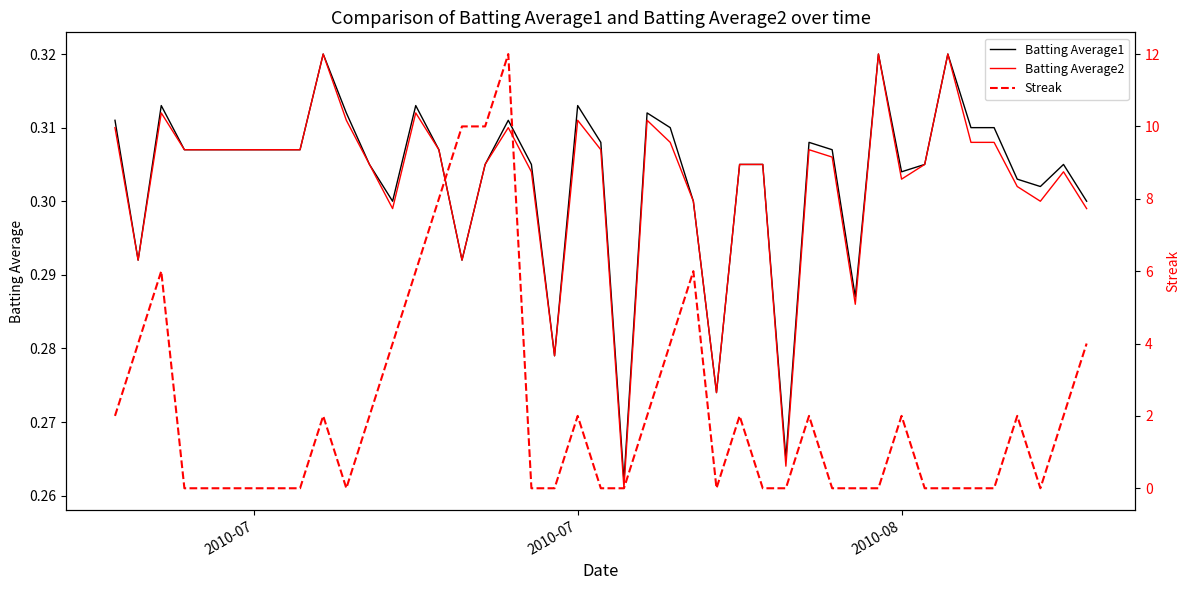

After their last crossing, which series has the higher values: Batting Average2 or Streak?

Streak